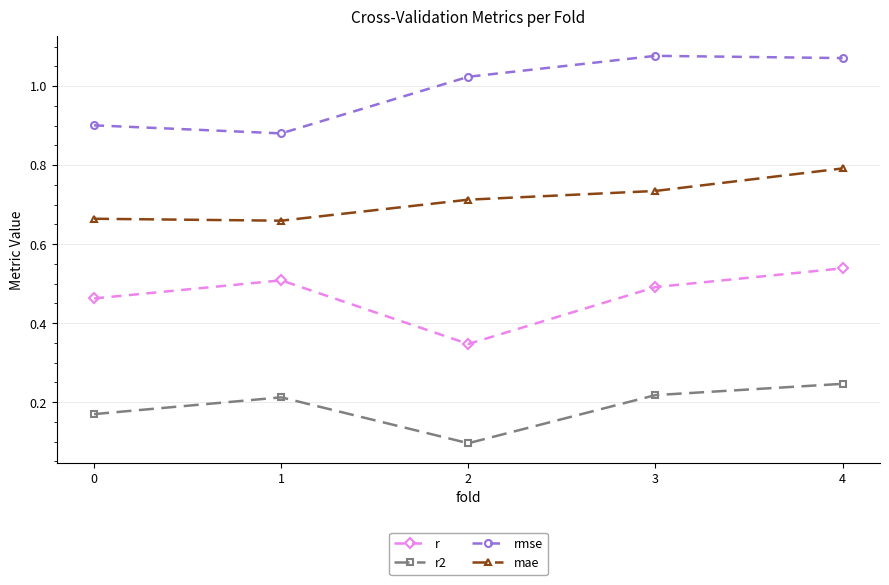

Does the chart have visible grid lines?

Yes